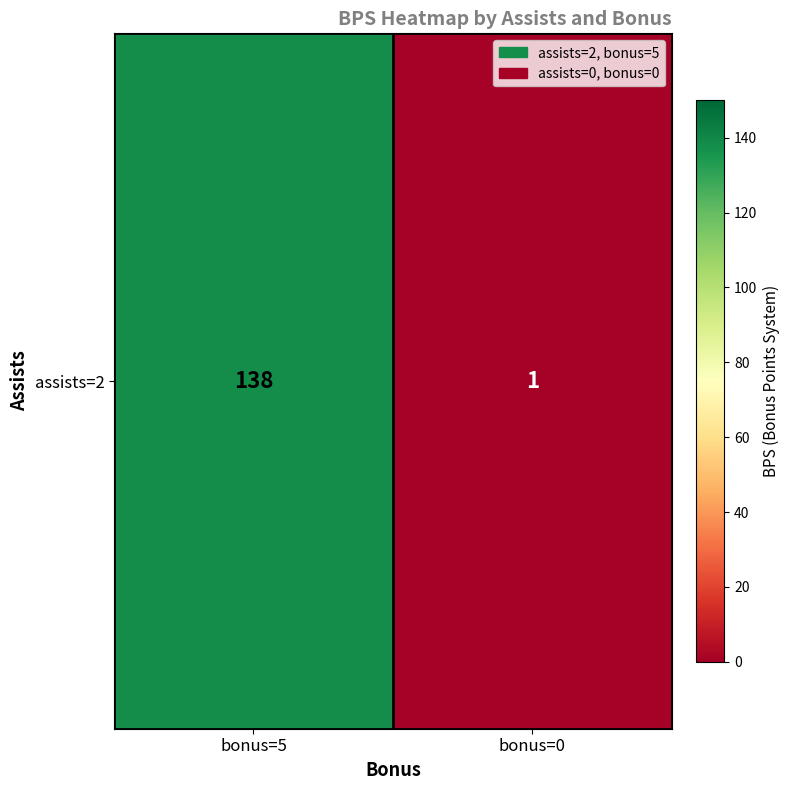

What is the difference between the maximum and minimum values?

137